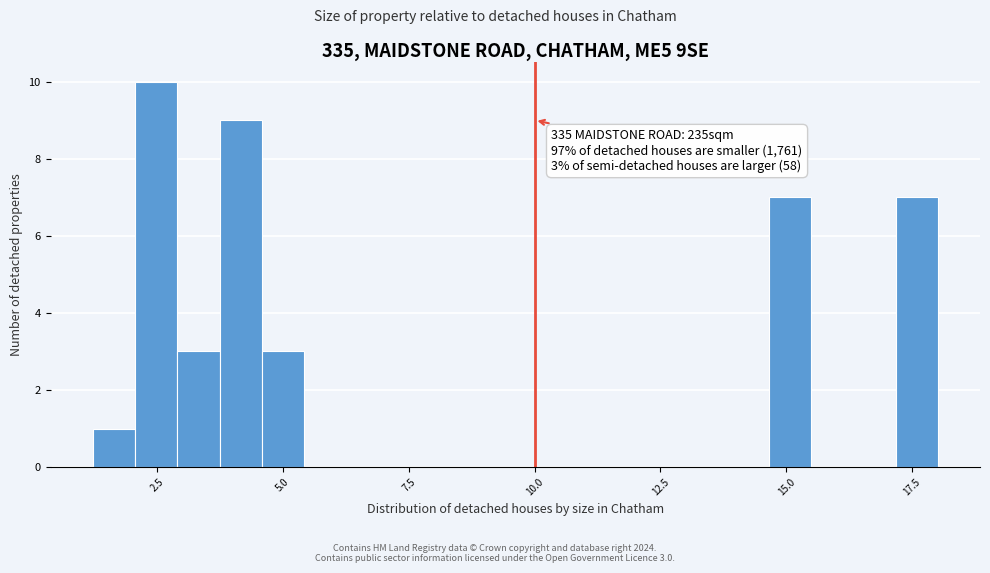

Read against the x-axis, roughly where is the centre of the tallest bar?

2.5